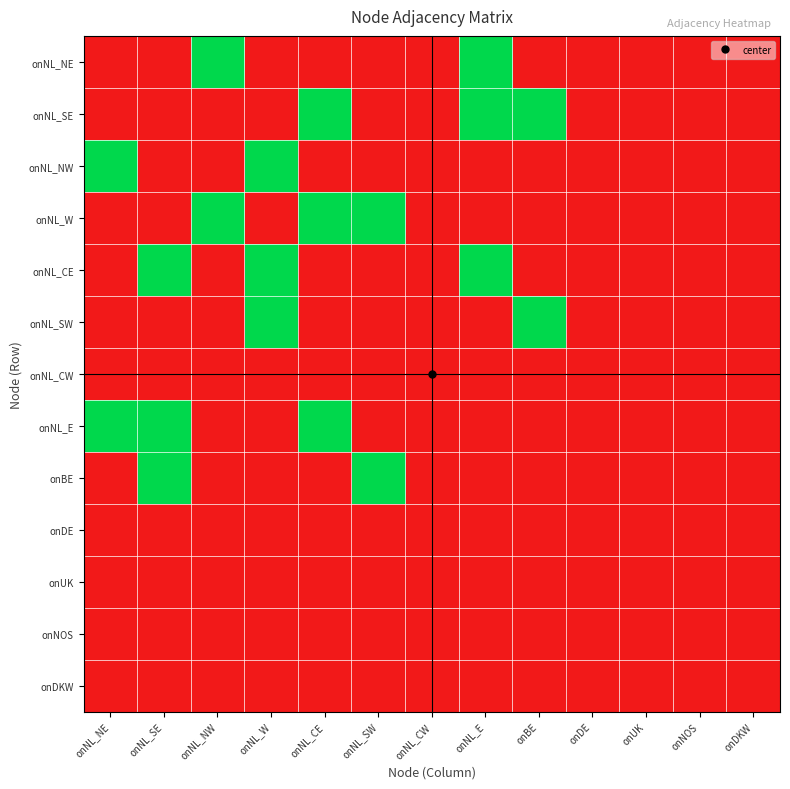

Reading left to right, what are all the values shown in this chart?

onNL_NE: onNL_NE=0	onNL_SE=0	onNL_NW=1	onNL_W=0	onNL_CE=0	onNL_SW=0	onNL_CW=0	onNL_E=1	onBE=0	onDE=0	onUK=0	onNOS=0	onDKW=0
onNL_SE: onNL_NE=0	onNL_SE=0	onNL_NW=0	onNL_W=0	onNL_CE=1	onNL_SW=0	onNL_CW=0	onNL_E=1	onBE=1	onDE=0	onUK=0	onNOS=0	onDKW=0
onNL_NW: onNL_NE=1	onNL_SE=0	onNL_NW=0	onNL_W=1	onNL_CE=0	onNL_SW=0	onNL_CW=0	onNL_E=0	onBE=0	onDE=0	onUK=0	onNOS=0	onDKW=0
onNL_W: onNL_NE=0	onNL_SE=0	onNL_NW=1	onNL_W=0	onNL_CE=1	onNL_SW=1	onNL_CW=0	onNL_E=0	onBE=0	onDE=0	onUK=0	onNOS=0	onDKW=0
onNL_CE: onNL_NE=0	onNL_SE=1	onNL_NW=0	onNL_W=1	onNL_CE=0	onNL_SW=0	onNL_CW=0	onNL_E=1	onBE=0	onDE=0	onUK=0	onNOS=0	onDKW=0
onNL_SW: onNL_NE=0	onNL_SE=0	onNL_NW=0	onNL_W=1	onNL_CE=0	onNL_SW=0	onNL_CW=0	onNL_E=0	onBE=1	onDE=0	onUK=0	onNOS=0	onDKW=0
onNL_CW: onNL_NE=0	onNL_SE=0	onNL_NW=0	onNL_W=0	onNL_CE=0	onNL_SW=0	onNL_CW=0	onNL_E=0	onBE=0	onDE=0	onUK=0	onNOS=0	onDKW=0
onNL_E: onNL_NE=1	onNL_SE=1	onNL_NW=0	onNL_W=0	onNL_CE=1	onNL_SW=0	onNL_CW=0	onNL_E=0	onBE=0	onDE=0	onUK=0	onNOS=0	onDKW=0
onBE: onNL_NE=0	onNL_SE=1	onNL_NW=0	onNL_W=0	onNL_CE=0	onNL_SW=1	onNL_CW=0	onNL_E=0	onBE=0	onDE=0	onUK=0	onNOS=0	onDKW=0
onDE: onNL_NE=0	onNL_SE=0	onNL_NW=0	onNL_W=0	onNL_CE=0	onNL_SW=0	onNL_CW=0	onNL_E=0	onBE=0	onDE=0	onUK=0	onNOS=0	onDKW=0
onUK: onNL_NE=0	onNL_SE=0	onNL_NW=0	onNL_W=0	onNL_CE=0	onNL_SW=0	onNL_CW=0	onNL_E=0	onBE=0	onDE=0	onUK=0	onNOS=0	onDKW=0
onNOS: onNL_NE=0	onNL_SE=0	onNL_NW=0	onNL_W=0	onNL_CE=0	onNL_SW=0	onNL_CW=0	onNL_E=0	onBE=0	onDE=0	onUK=0	onNOS=0	onDKW=0
onDKW: onNL_NE=0	onNL_SE=0	onNL_NW=0	onNL_W=0	onNL_CE=0	onNL_SW=0	onNL_CW=0	onNL_E=0	onBE=0	onDE=0	onUK=0	onNOS=0	onDKW=0